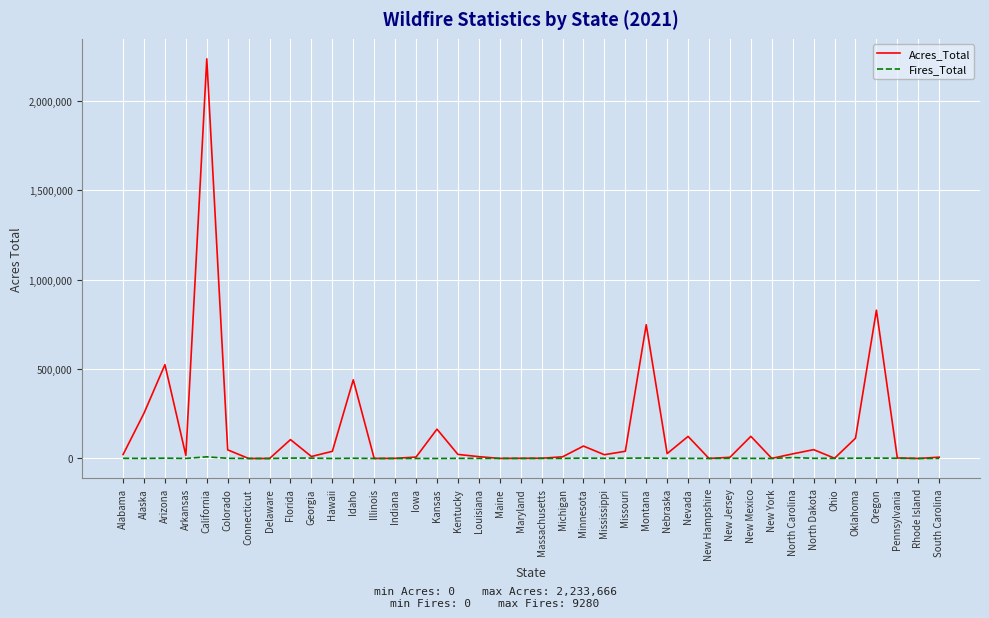

What is the greatest value displayed?

2233666